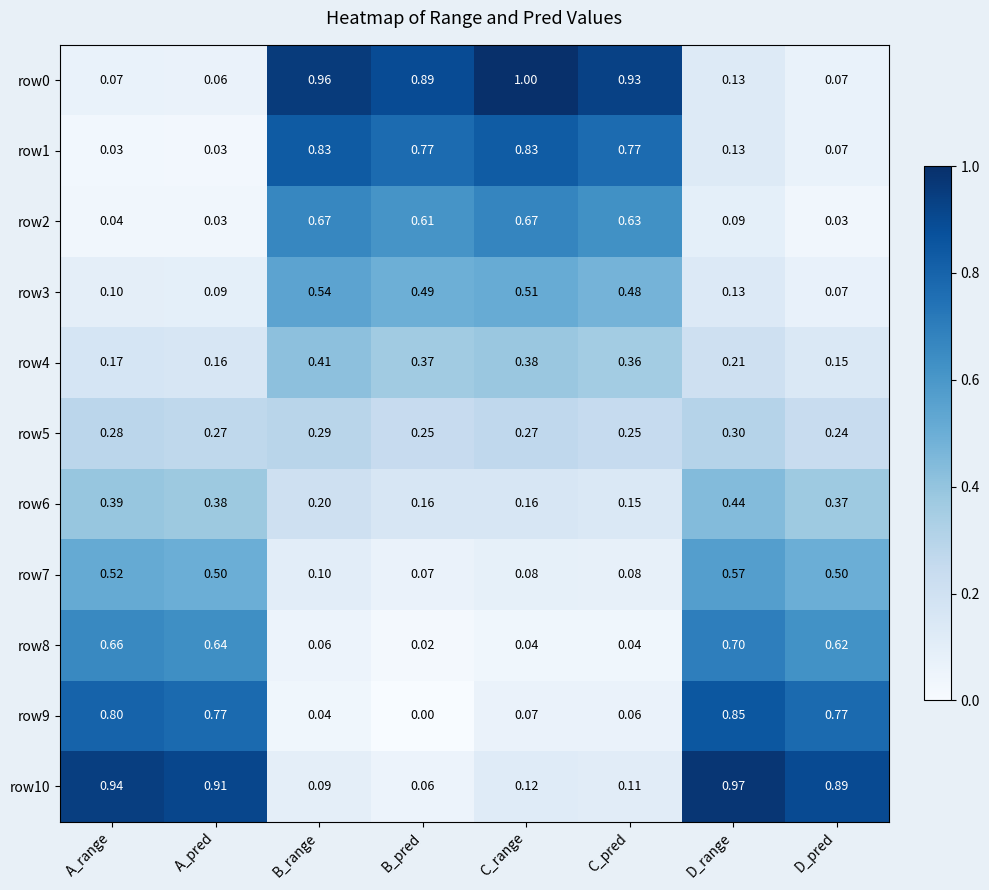

Is the value of row3 at D_range greater than the value of row9 at B_range?

Yes